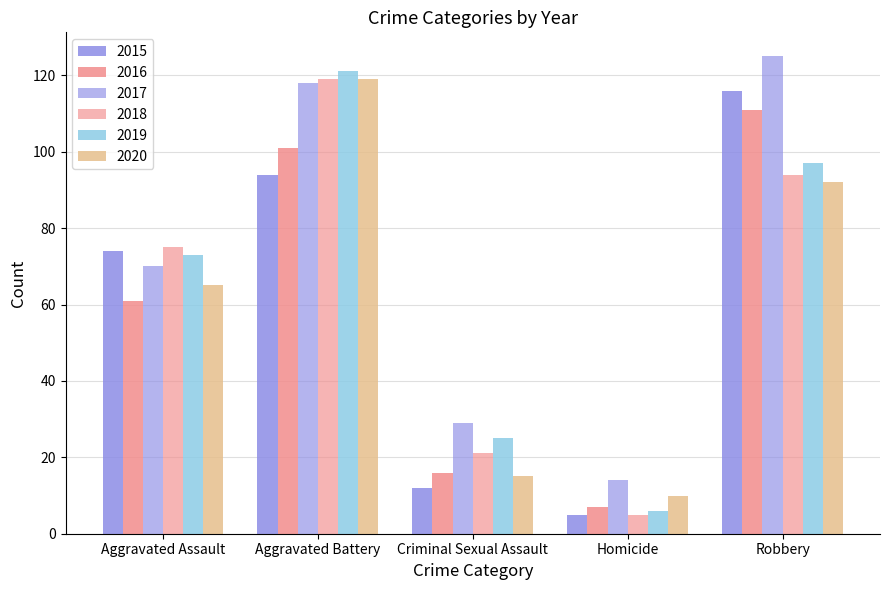

How many groups of bars are there?

5